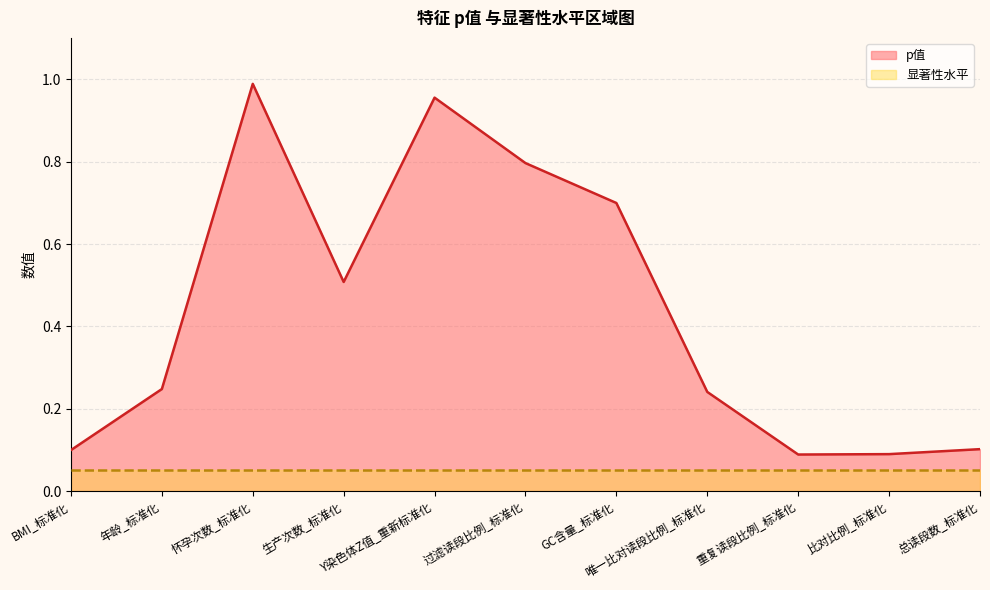

Between 比对比例_标准化 and GC含量_标准化, which is larger?

GC含量_标准化